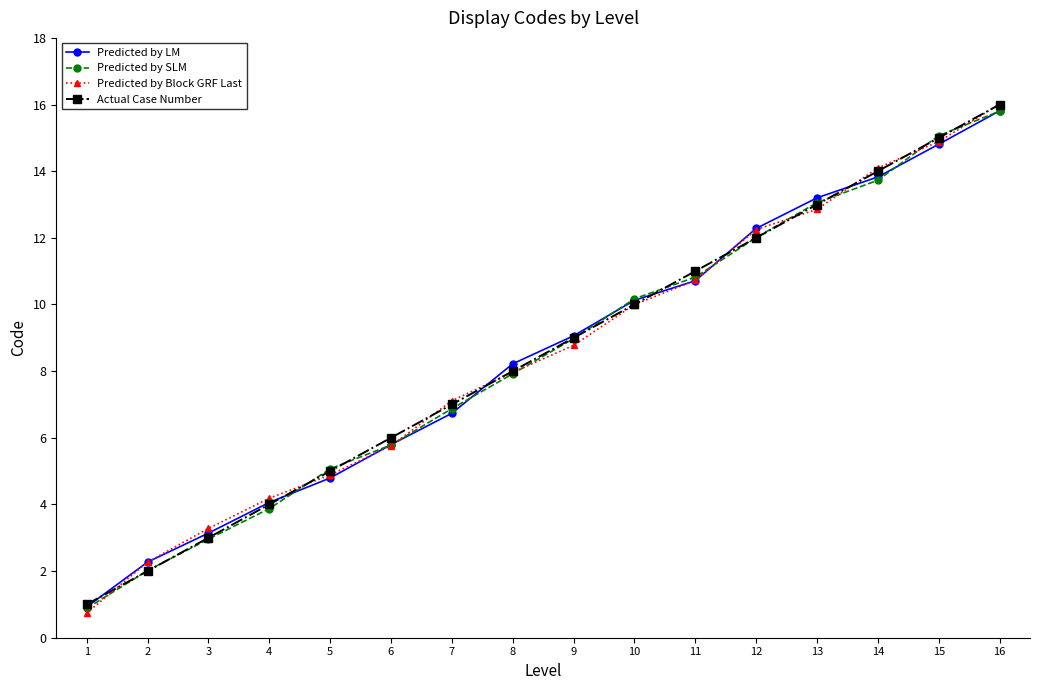

Reading left to right, list all the values displayed in this chart.

Predicted by LM: 1=0.9	2=2.3	3=3.1	4=4.1	5=4.8	6=5.8	7=6.7	8=8.2	9=9.1	10=10.1	11=10.7	12=12.3	13=13.2	14=13.8	15=14.8	16=15.8
Predicted by SLM: 1=0.9	2=2.0	3=3.0	4=3.9	5=5.1	6=5.8	7=6.9	8=7.9	9=9.0	10=10.2	11=10.8	12=12.0	13=13.1	14=13.7	15=15.1	16=15.8
Predicted by Block GRF Last: 1=0.7	2=2.3	3=3.3	4=4.2	5=4.9	6=5.8	7=7.1	8=8.0	9=8.8	10=10.0	11=10.7	12=12.2	13=12.9	14=14.1	15=14.9	16=16.0
Actual Case Number: 1=1.0	2=2.0	3=3.0	4=4.0	5=5.0	6=6.0	7=7.0	8=8.0	9=9.0	10=10.0	11=11.0	12=12.0	13=13.0	14=14.0	15=15.0	16=16.0